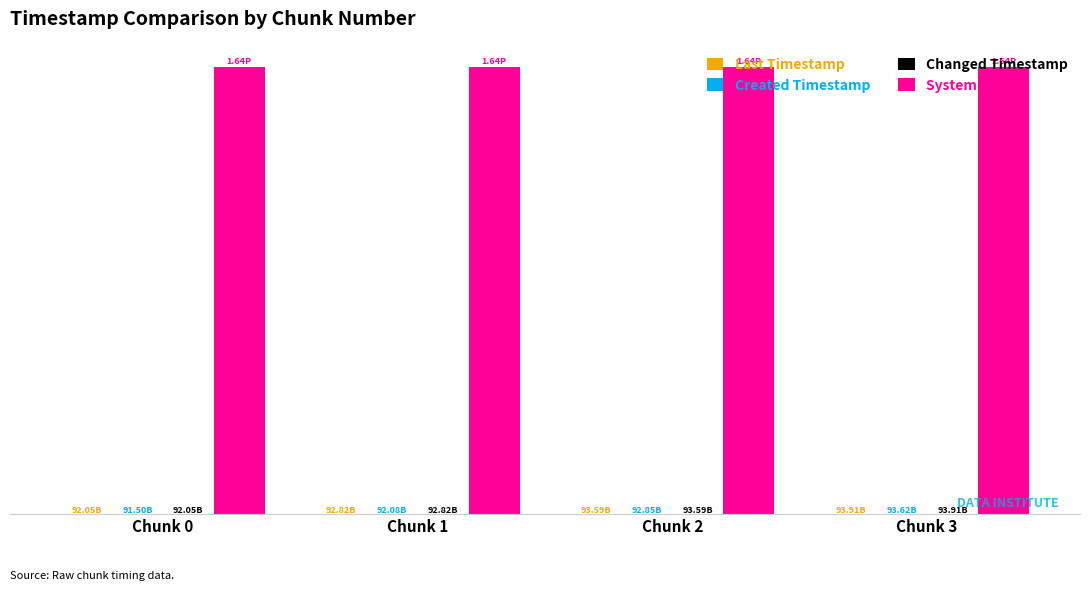

The value of System Time at Chunk 3 is 1638639636181541. True or false?

True